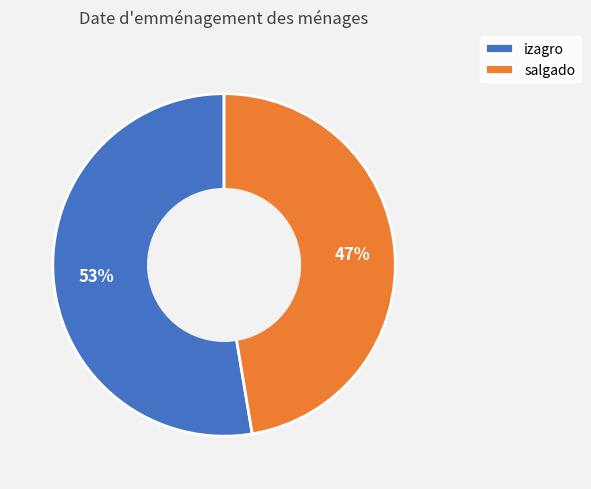

Approximately how many times larger is the value at salgado compared to izagro?

0.9